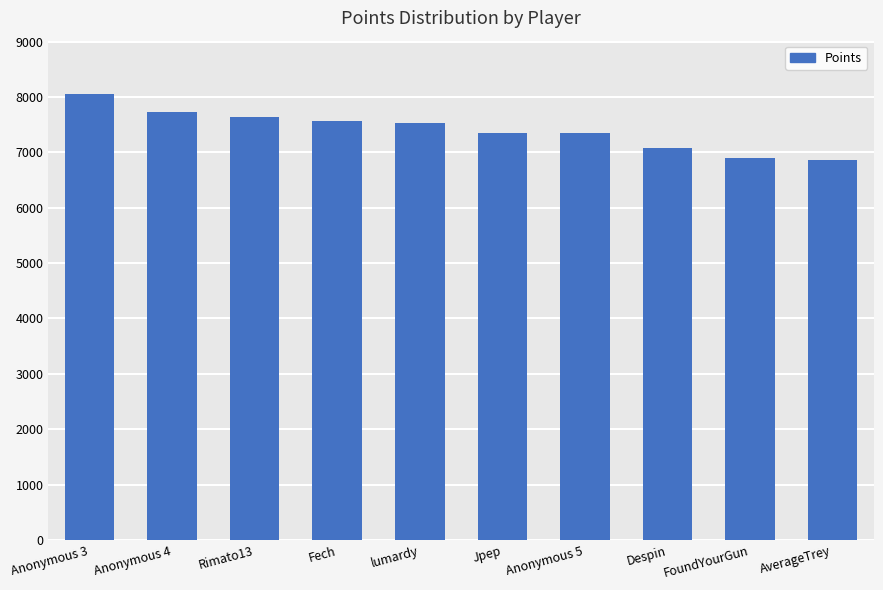

What is the label of the 2nd bar from the right?

FoundYourGun